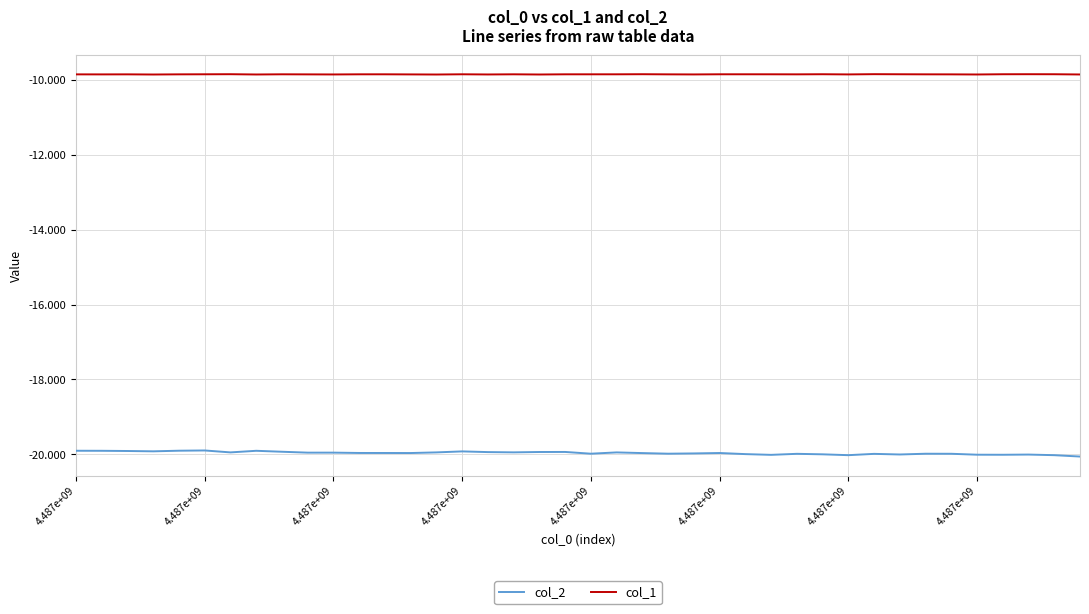

Rank the series by their average value, from highest to lowest.

col_1, col_2